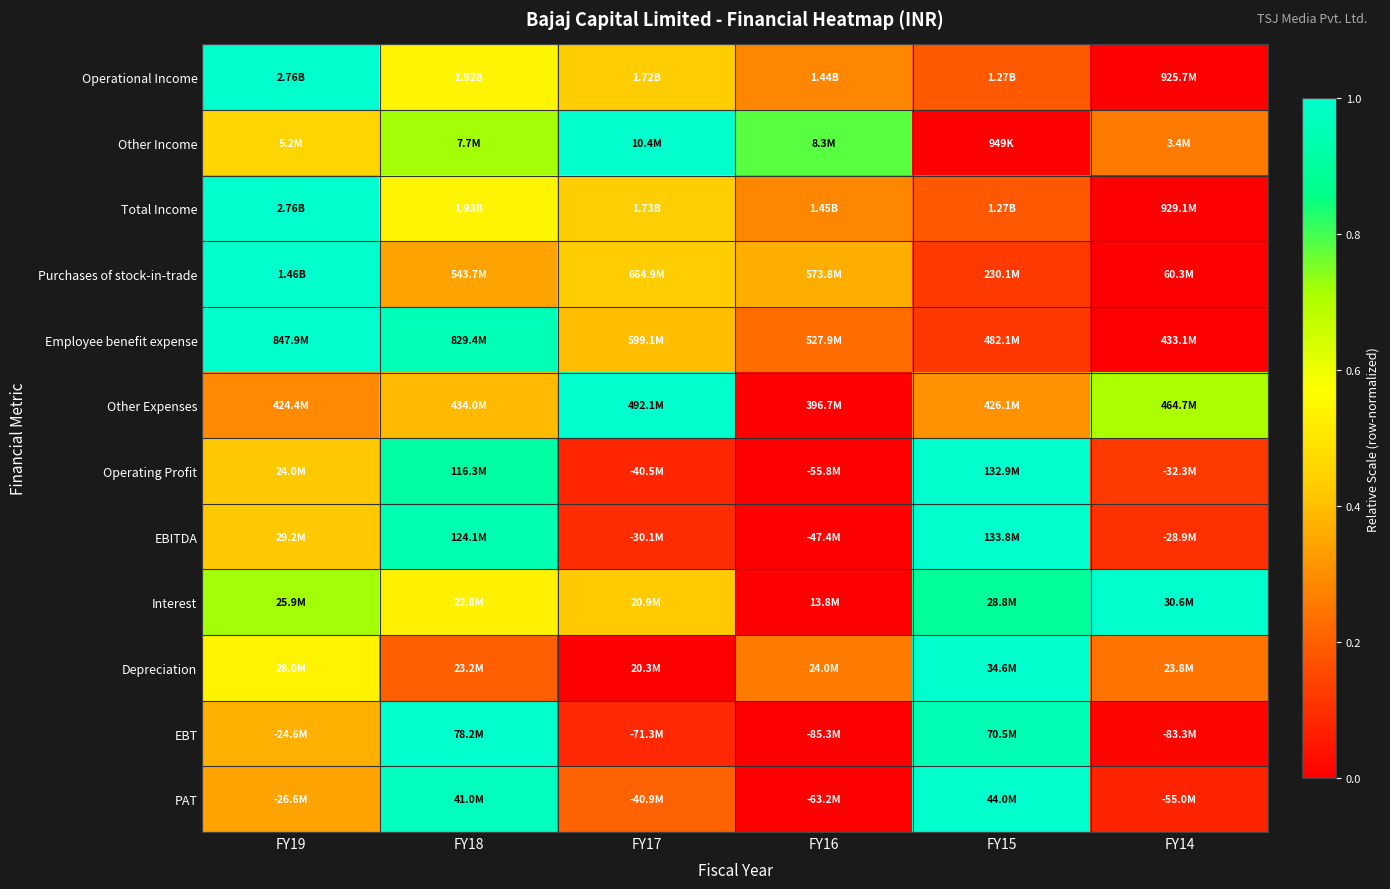

Reading left to right, transcribe all the data shown in this chart.

Operational Income: FY19=1.0	FY18=0.5	FY17=0.4	FY16=0.3	FY15=0.2	FY14=0.0
Other Income: FY19=0.5	FY18=0.7	FY17=1.0	FY16=0.8	FY15=0.0	FY14=0.3
Total Income: FY19=1.0	FY18=0.5	FY17=0.4	FY16=0.3	FY15=0.2	FY14=0.0
Purchases of stock-in-trade: FY19=1.0	FY18=0.3	FY17=0.4	FY16=0.4	FY15=0.1	FY14=0.0
Employee benefit expense: FY19=1.0	FY18=1.0	FY17=0.4	FY16=0.2	FY15=0.1	FY14=0.0
Other Expenses: FY19=0.3	FY18=0.4	FY17=1.0	FY16=0.0	FY15=0.3	FY14=0.7
Operating Profit: FY19=0.4	FY18=0.9	FY17=0.1	FY16=0.0	FY15=1.0	FY14=0.1
EBITDA: FY19=0.4	FY18=0.9	FY17=0.1	FY16=0.0	FY15=1.0	FY14=0.1
Interest: FY19=0.7	FY18=0.5	FY17=0.4	FY16=0.0	FY15=0.9	FY14=1.0
Depreciation: FY19=0.5	FY18=0.2	FY17=0.0	FY16=0.3	FY15=1.0	FY14=0.2
EBT: FY19=0.4	FY18=1.0	FY17=0.1	FY16=0.0	FY15=1.0	FY14=0.0
PAT: FY19=0.3	FY18=1.0	FY17=0.2	FY16=0.0	FY15=1.0	FY14=0.1